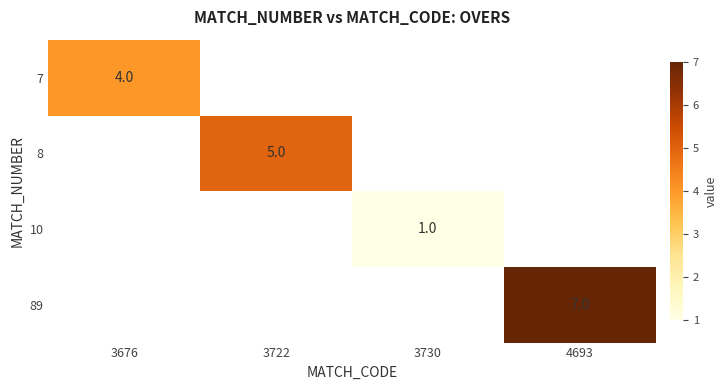

Is the value of 8 at 4693 greater than the value of 89 at 3676?

No